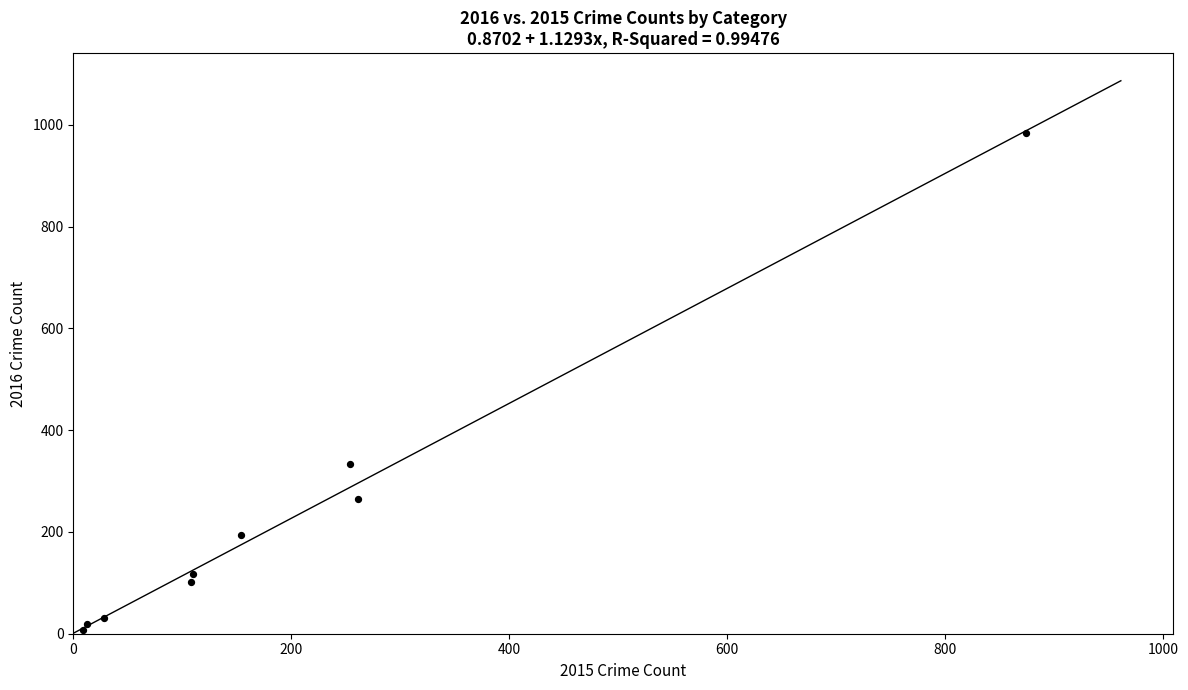

What Y value in the scatter plot is closest to 495?

333